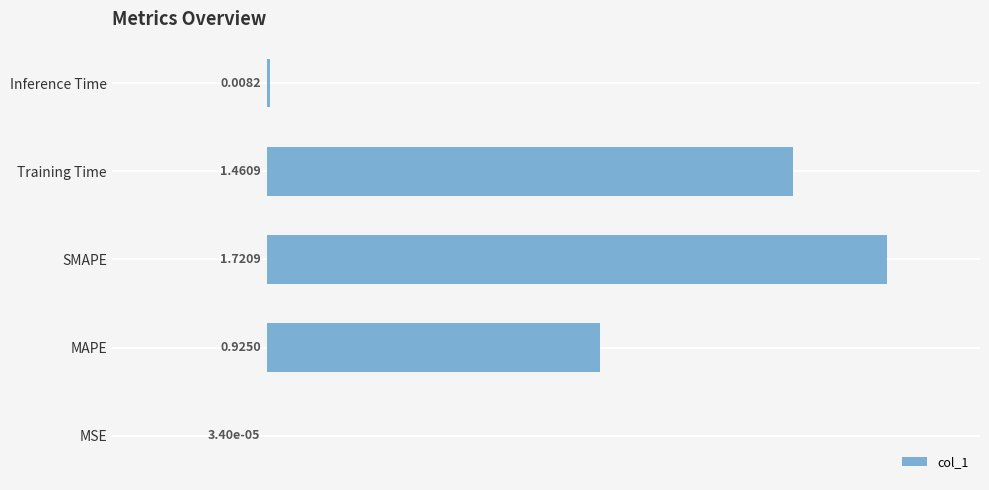

What is the sum of all values?

4.1